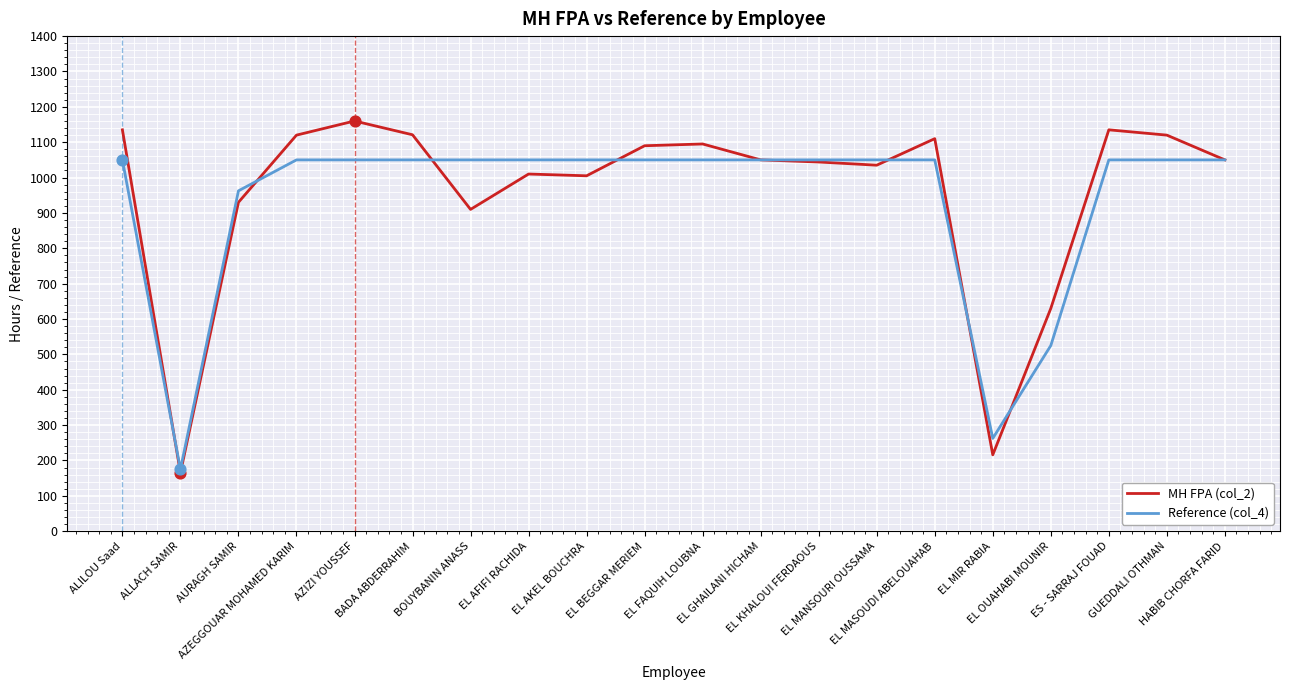

Which series has the largest range (max minus min)?

MH FPA (col_2)